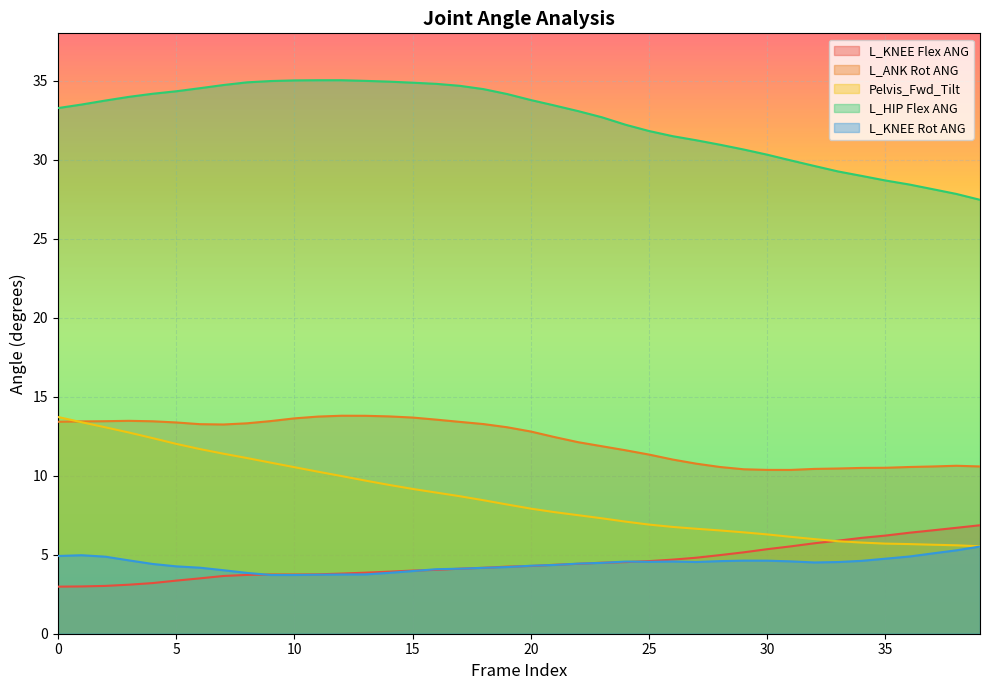

What is the difference between the highest and lowest values at 9?

31.3